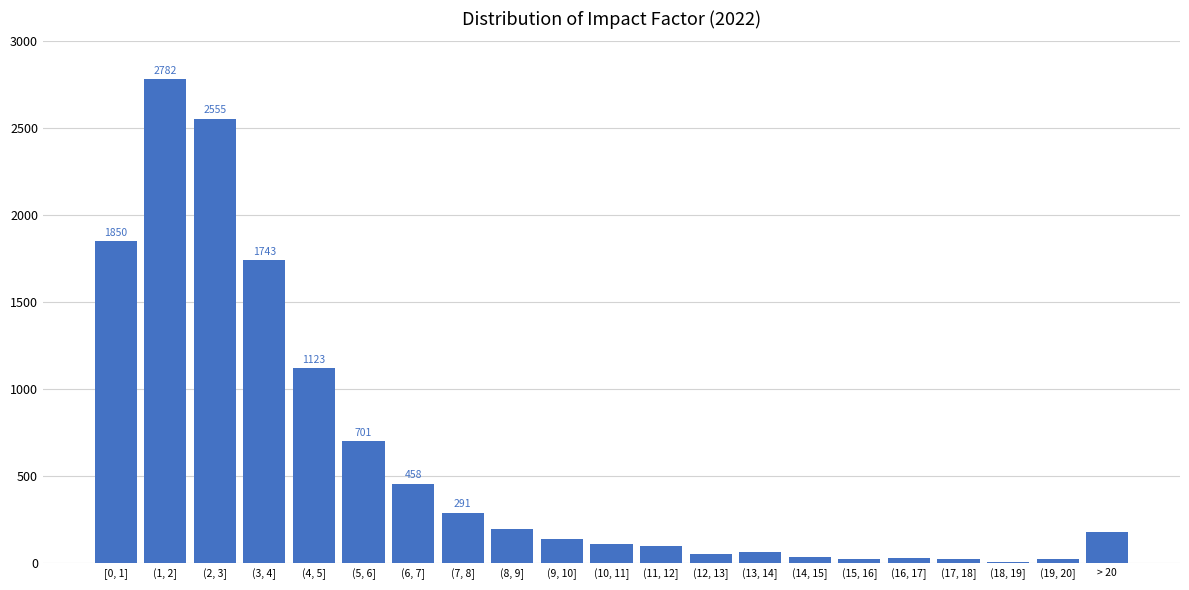

Reading left to right, transcribe all the data shown in this chart.

[0, 1]=1850	(1, 2]=2782	(2, 3]=2555	(3, 4]=1743	(4, 5]=1123	(5, 6]=701	(6, 7]=458	(7, 8]=291	(8, 9]=197	(9, 10]=142	(10, 11]=111	(11, 12]=101	(12, 13]=57	(13, 14]=64	(14, 15]=37	(15, 16]=26	(16, 17]=29	(17, 18]=25	(18, 19]=11	(19, 20]=23	> 20=180